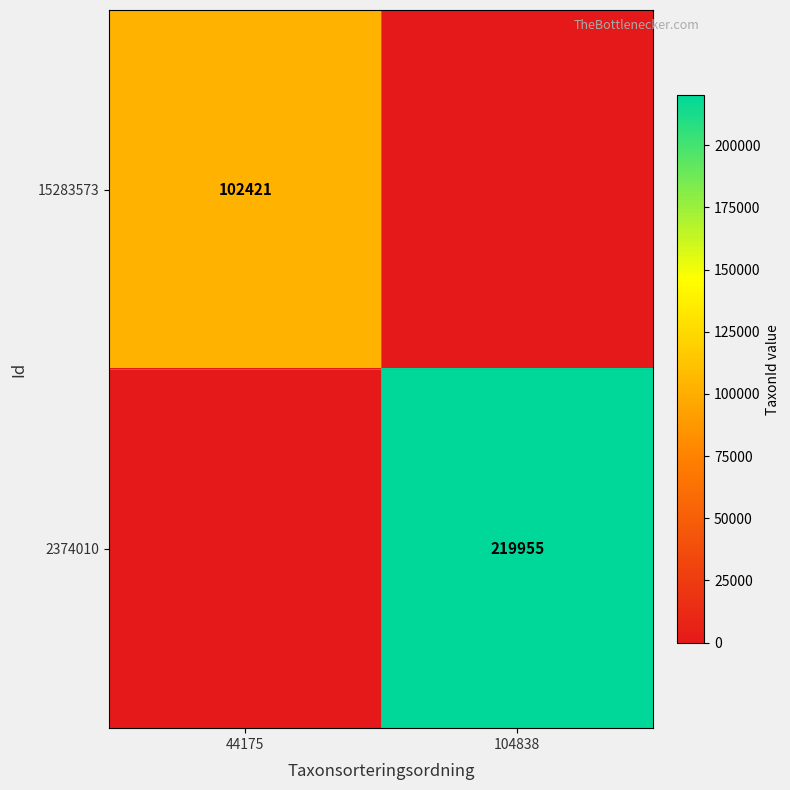

The value of 2374010 at 104838 is 219955. True or false?

True